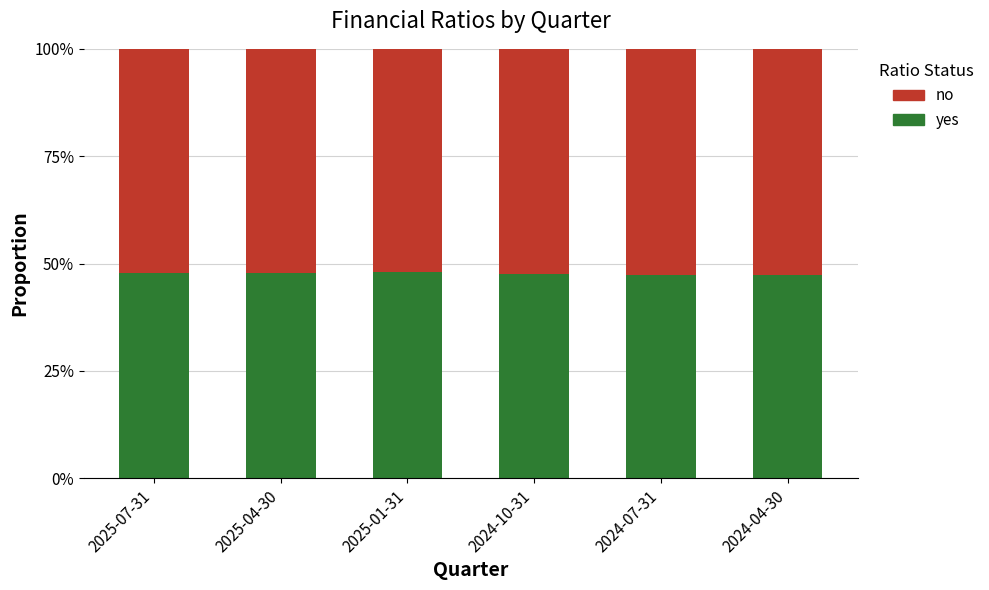

Which series has the largest range (max minus min)?

no